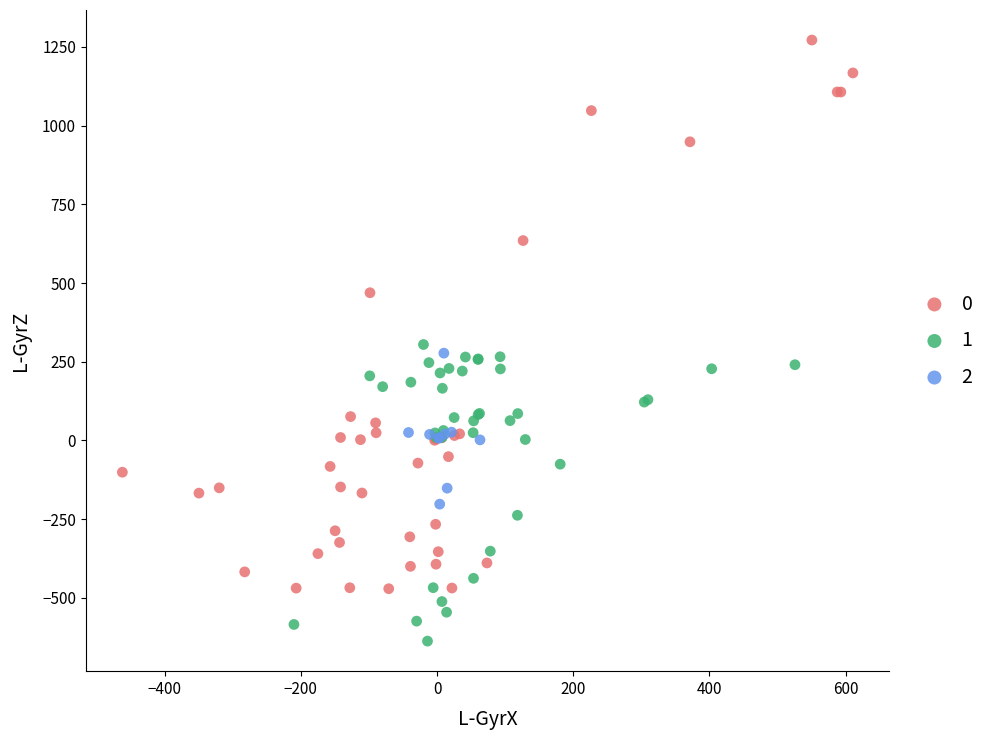

Which series has the widest spread of Y values?

0